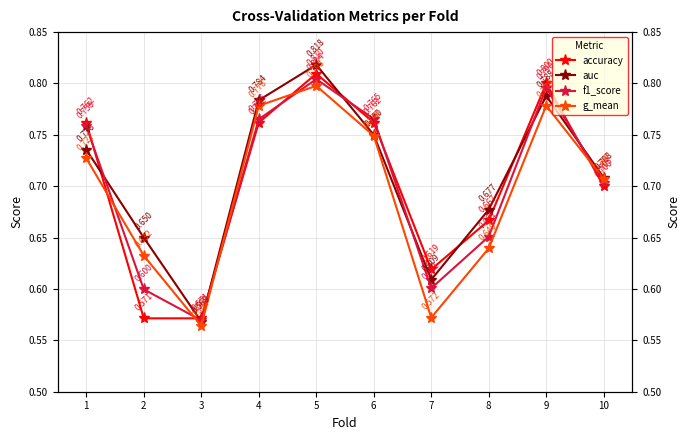

How many intersections are there between g_mean and f1_score?

5